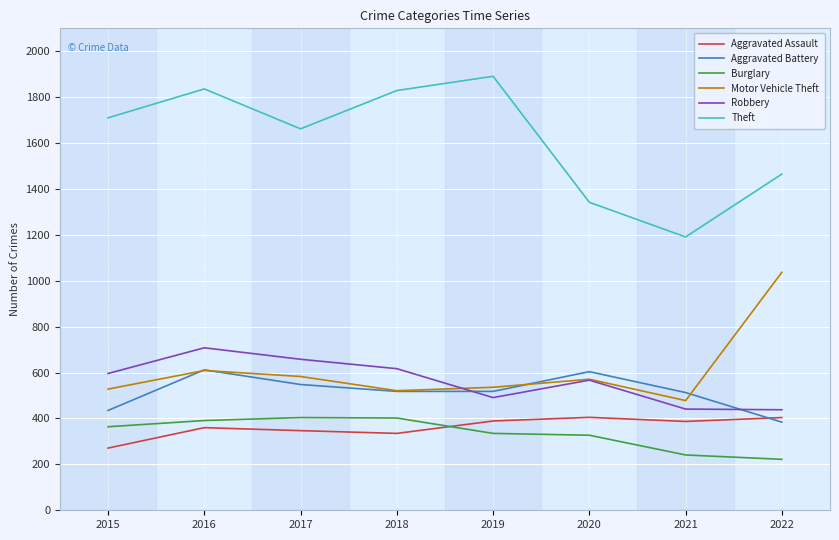

What is the greatest value displayed?

1891